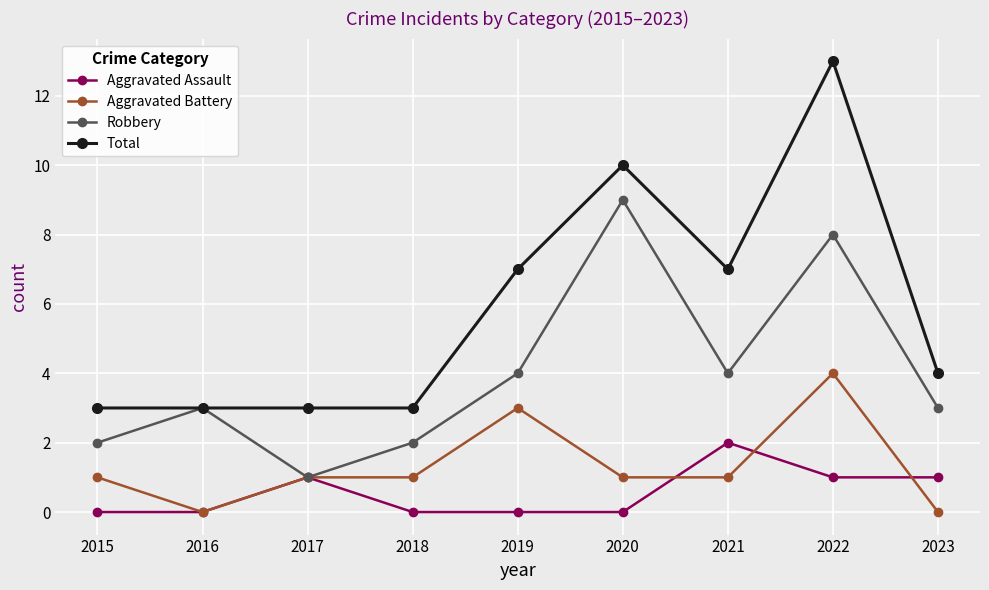

Which series changed the most between 2019 and 2020?

Robbery